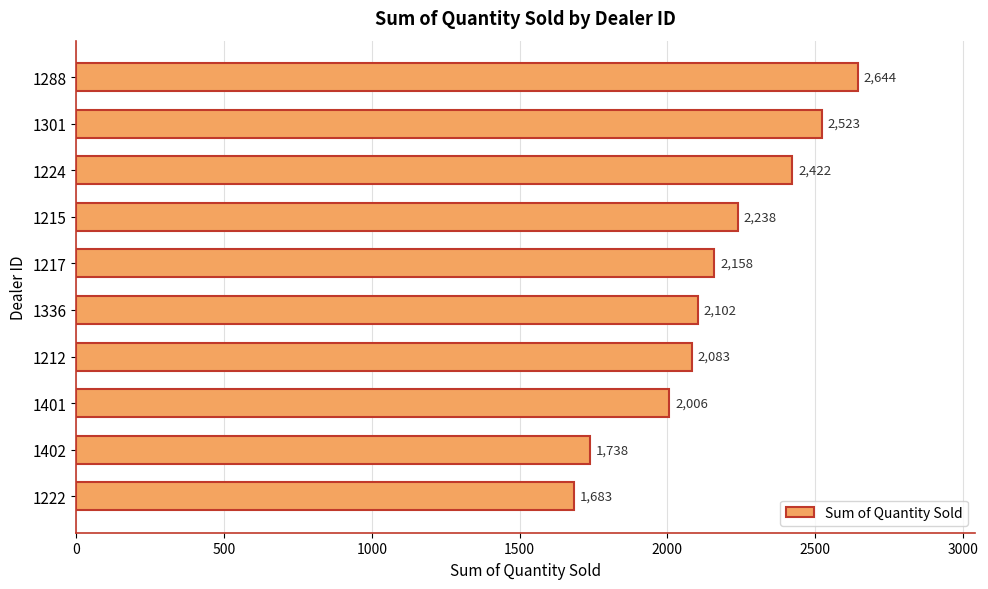

Does the chart contain any negative values?

No